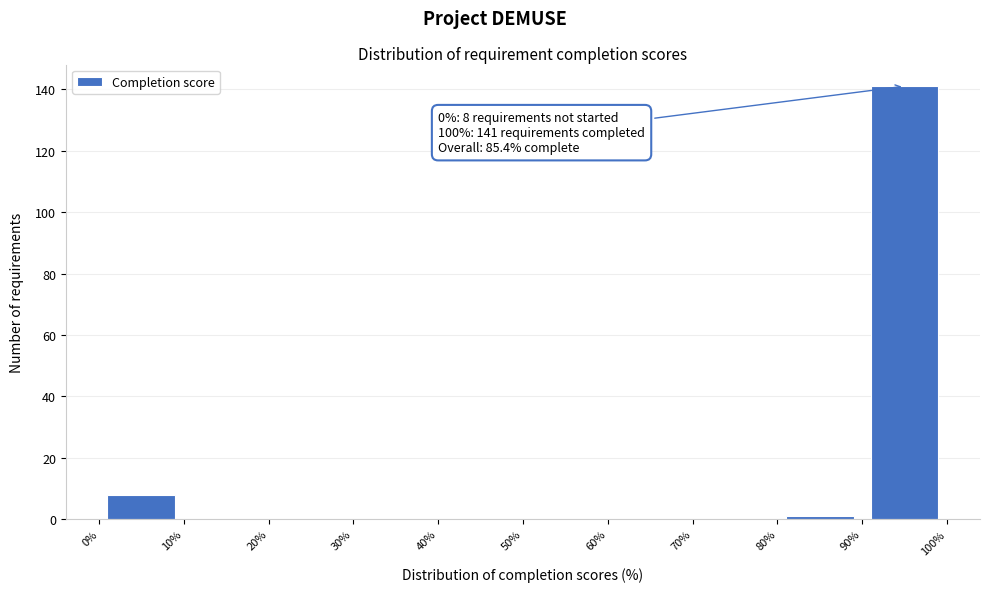

Over which range of the x-axis is the bar tallest?

90% to 100%